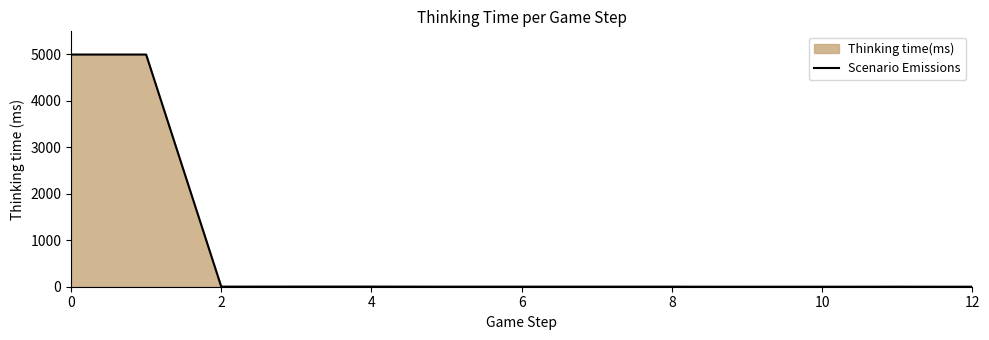

Reading right to left, list all the values displayed in this chart.

0	1	0	0	1	1	1	1	3	3	2	4997	4997